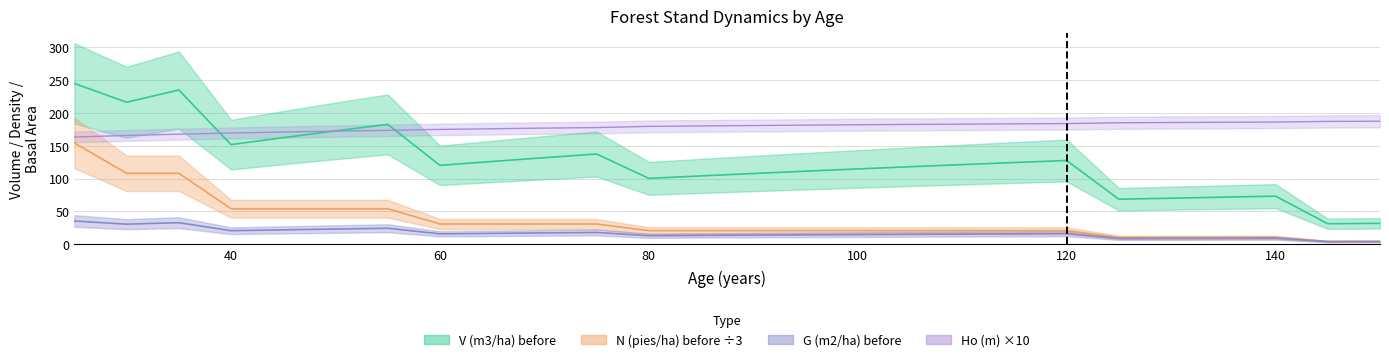

Does the chart have visible grid lines?

Yes